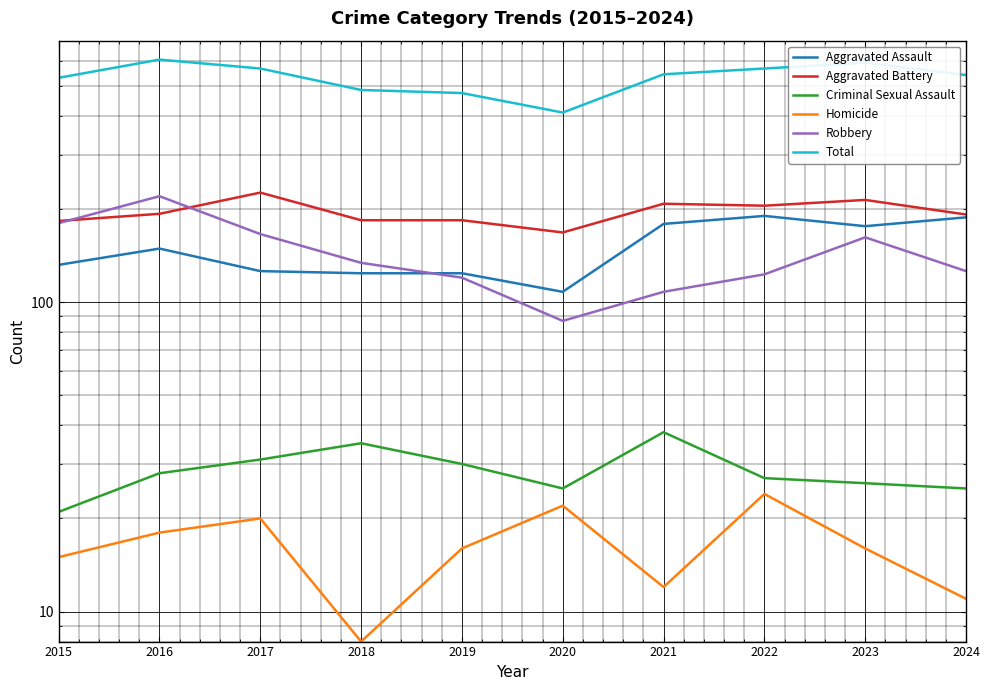

Which has a higher value, 2015 or 2021?

2021